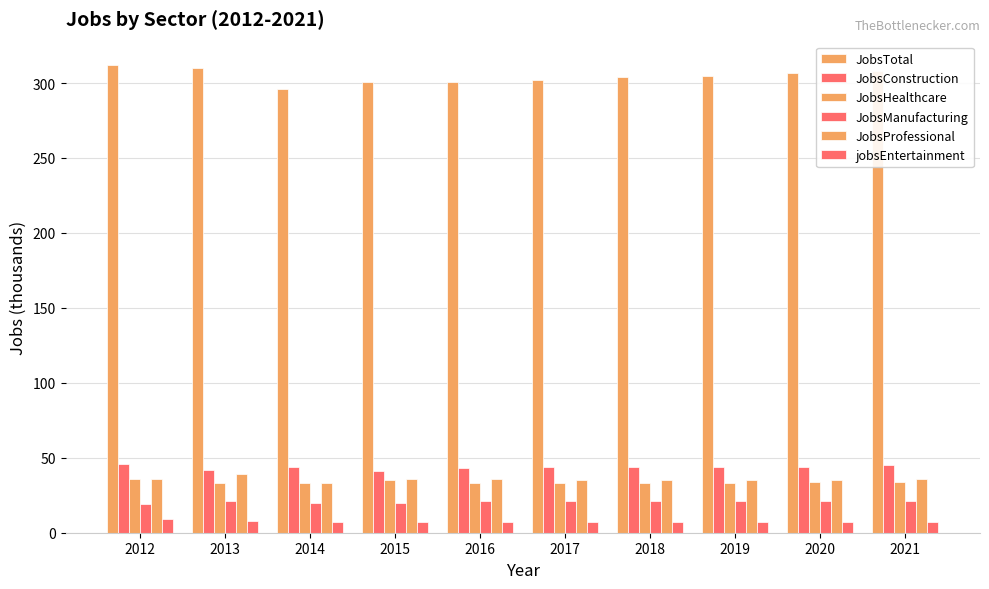

How many groups of bars are there?

10